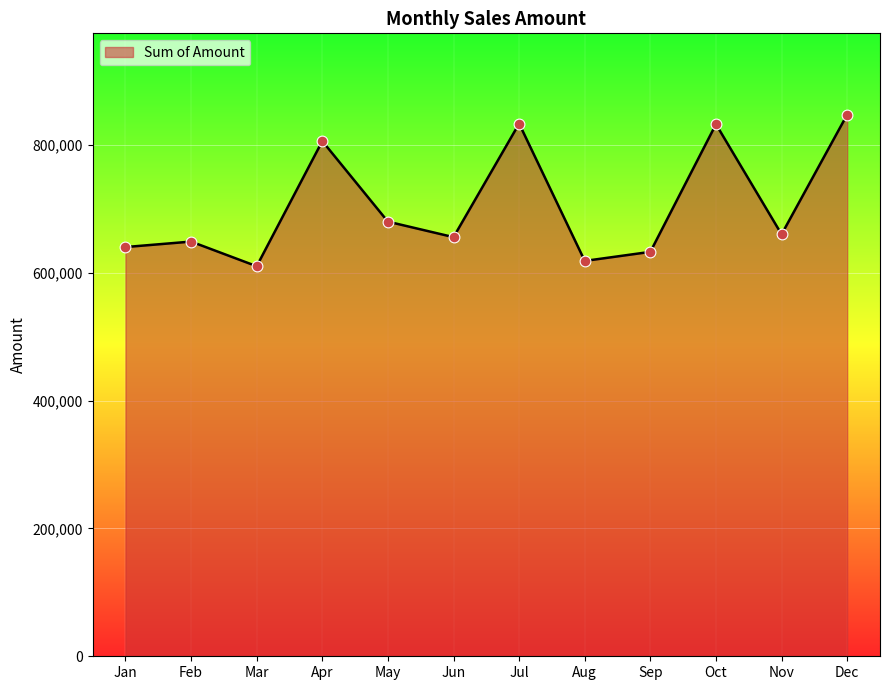

What is the ratio of the value at Apr to the value at Oct?

1.0